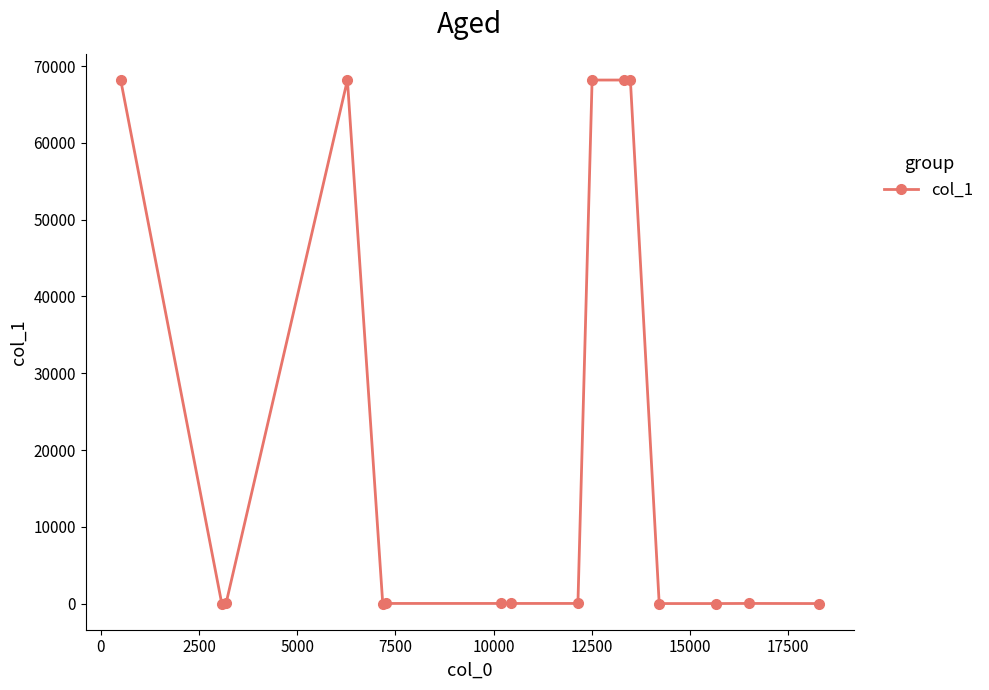

What is the maximum value shown in the chart?

68199